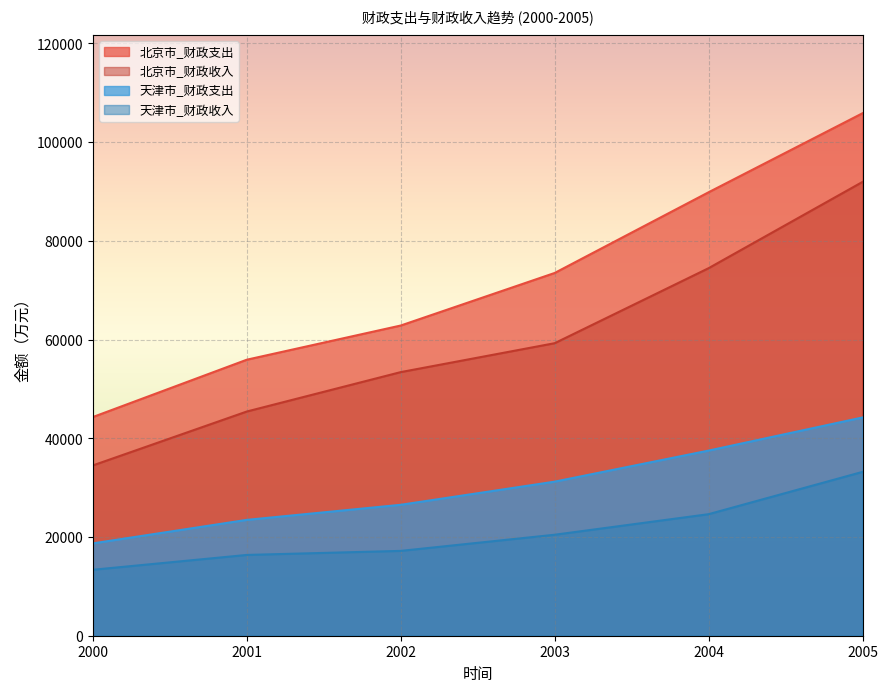

What is the approximate value of 北京市_财政收入 at 2001, to the nearest 100?

45400